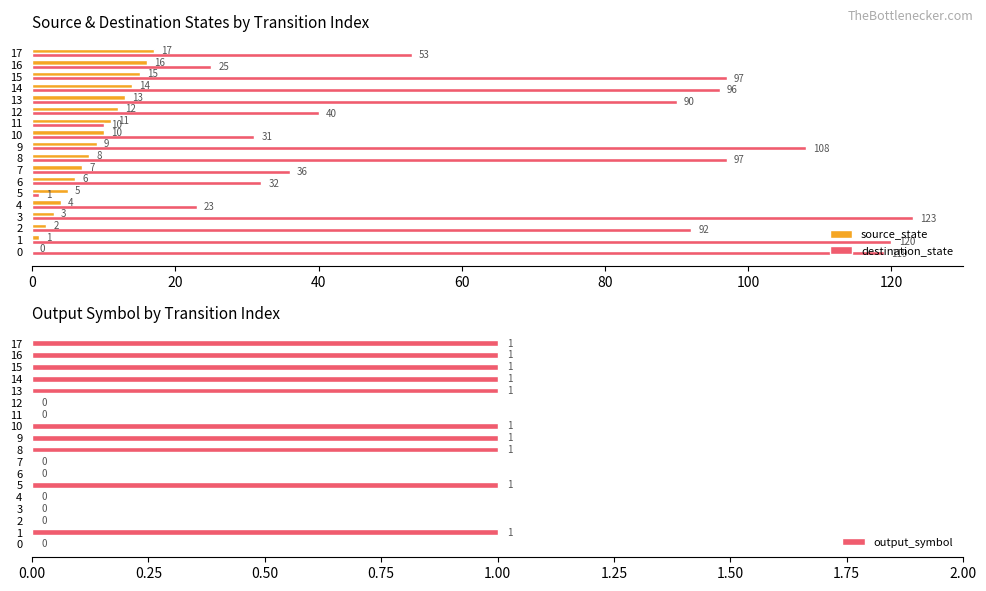

The destination_state series shows 159 at 14. True or false?

False